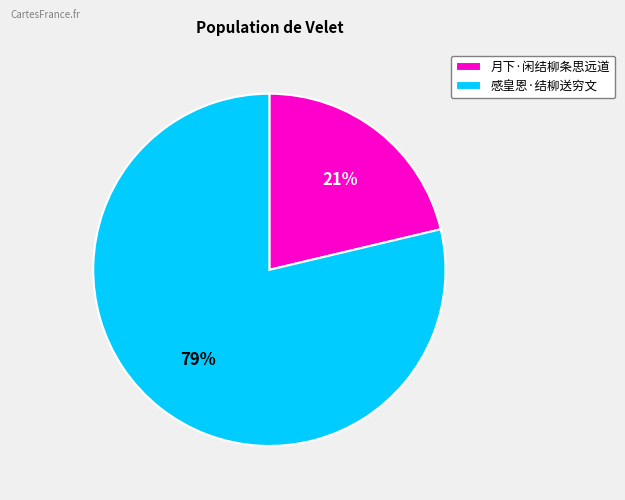

Is 感皇恩·结柳送穷文 the majority of the pie?

Yes